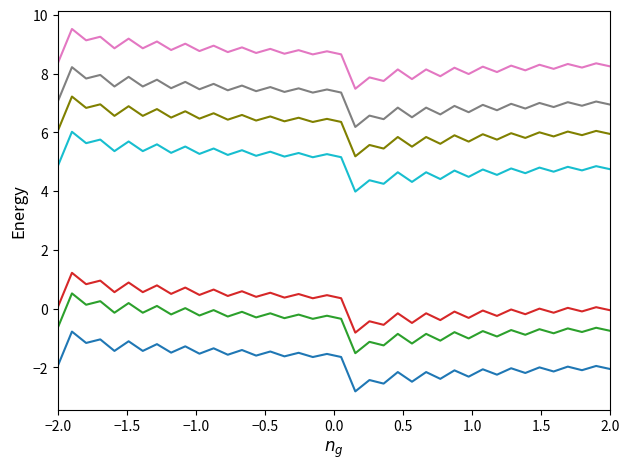

What is the smallest value displayed?

-2.8